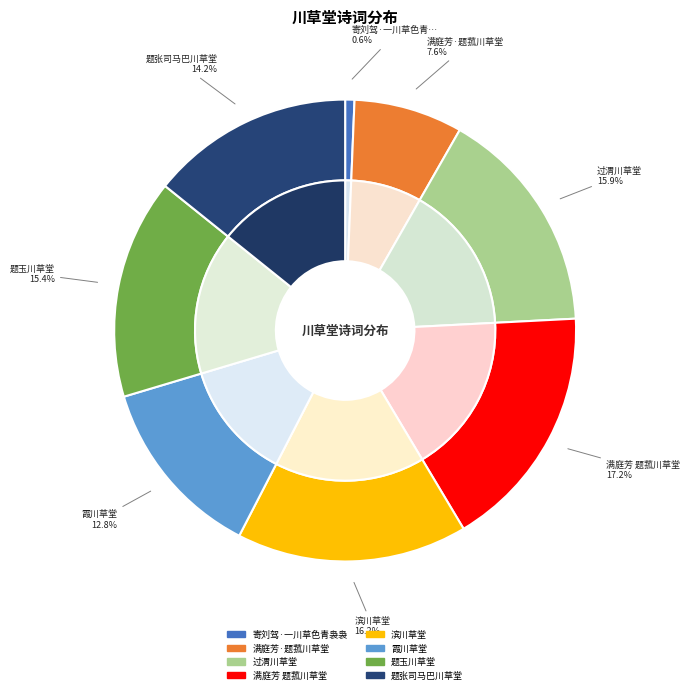

Which category has the biggest portion of the pie?

满庭芳 题菰川草堂